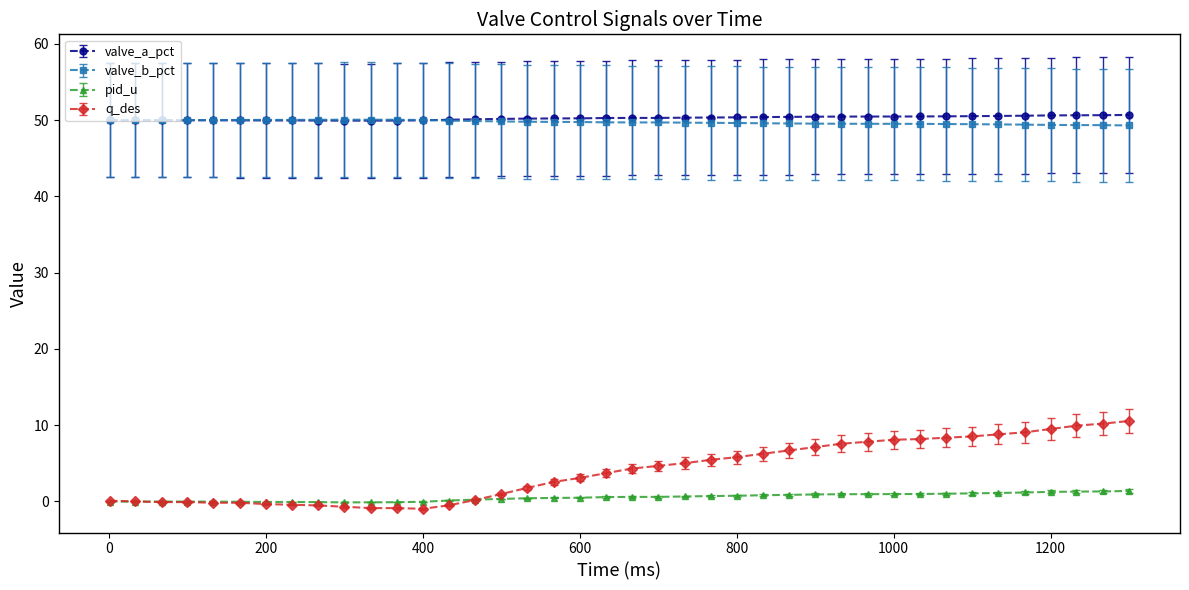

True or false: valve_a_pct and q_des intersect in this chart.

False